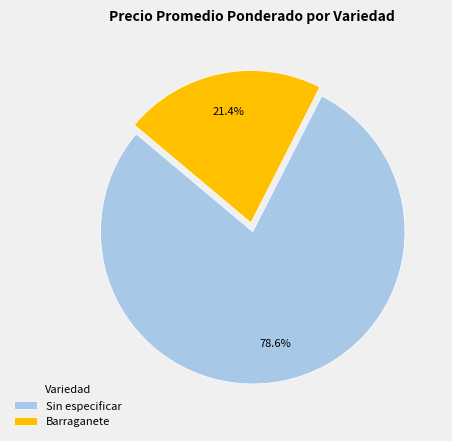

What is the total percentage of Barraganete and Sin especificar?

100.0%